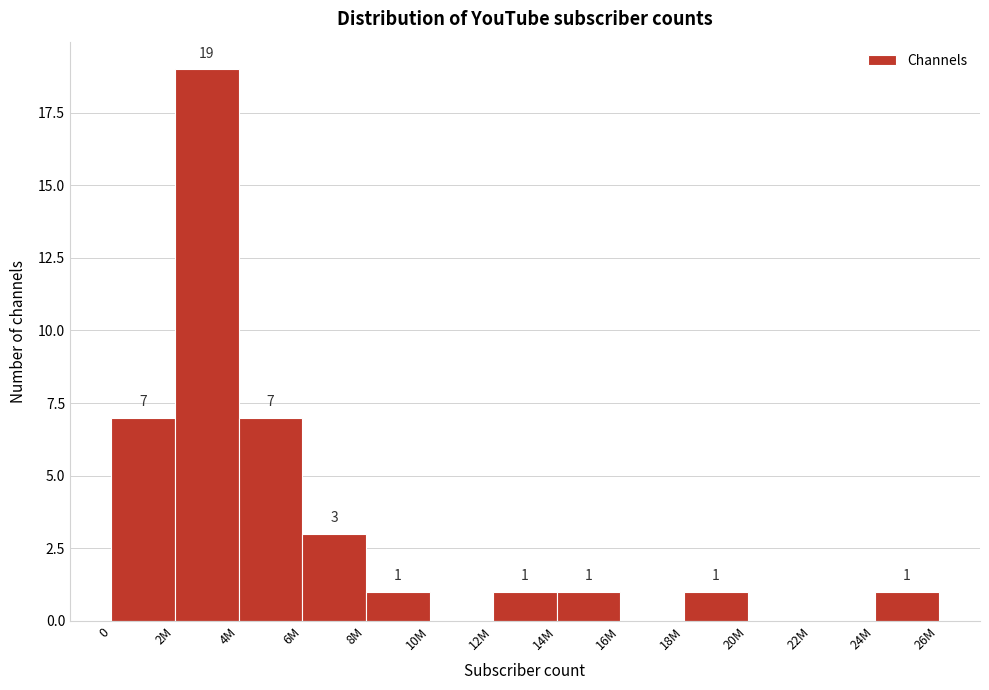

Reading right to left, transcribe all the data shown in this chart.

24M=1	22M=0	20M=0	18M=1	16M=0	14M=1	12M=1	10M=0	8M=1	6M=3	4M=7	2M=19	0=7